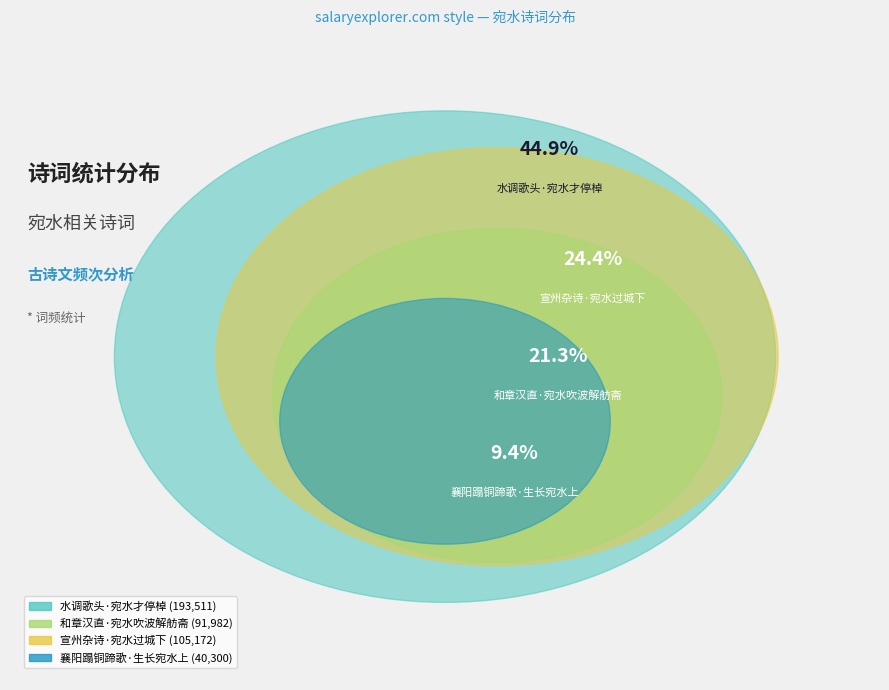

How many slices are in this pie chart?

4